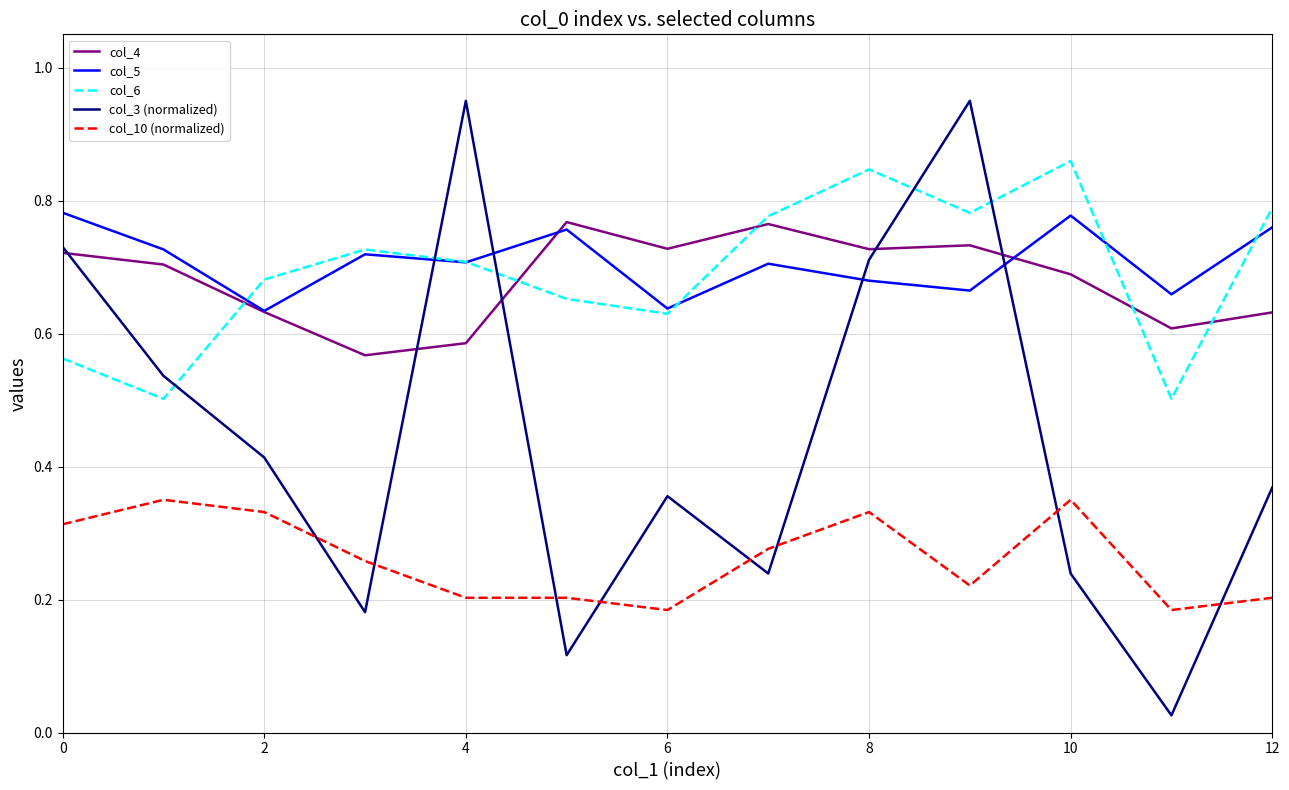

Which series has the largest range (max minus min)?

col_3 (normalized)